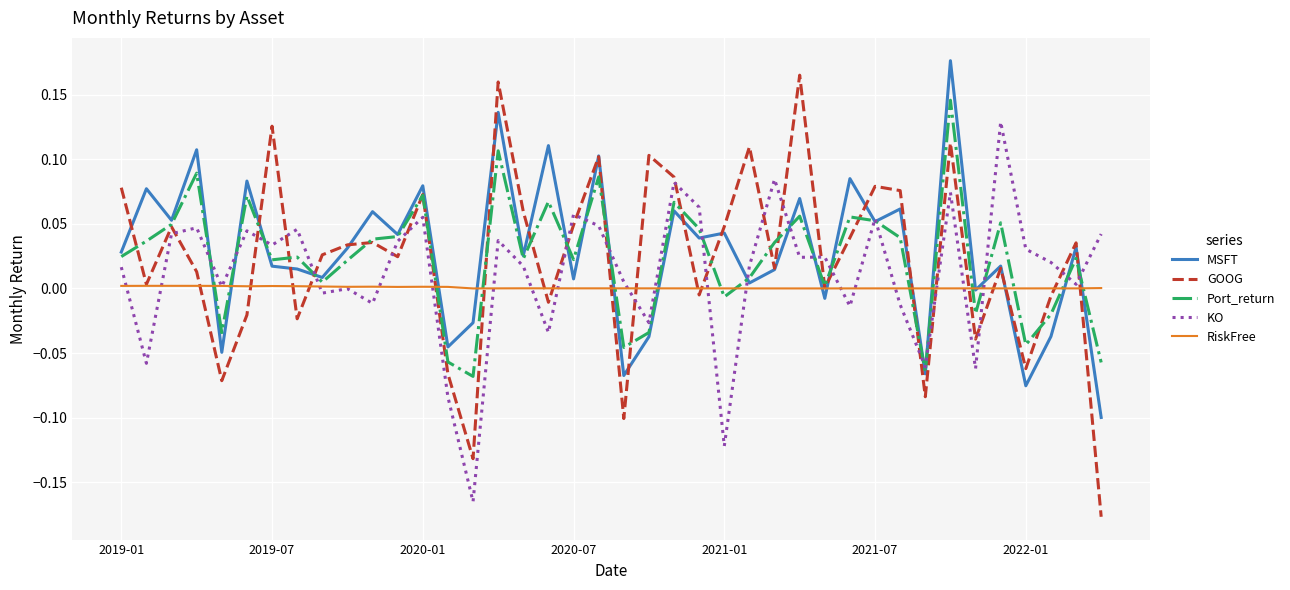

Which series has the largest range (max minus min)?

GOOG